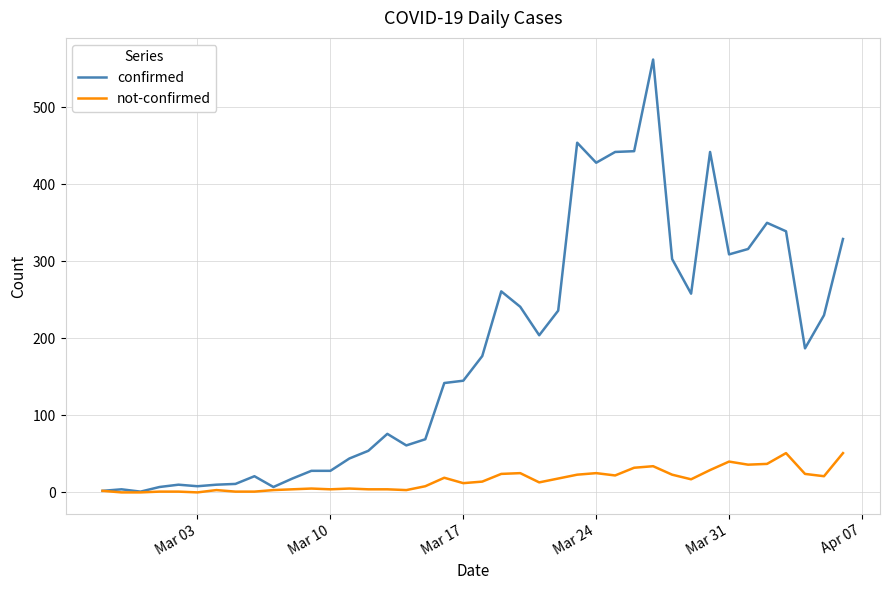

Which series has the largest total across all categories?

confirmed